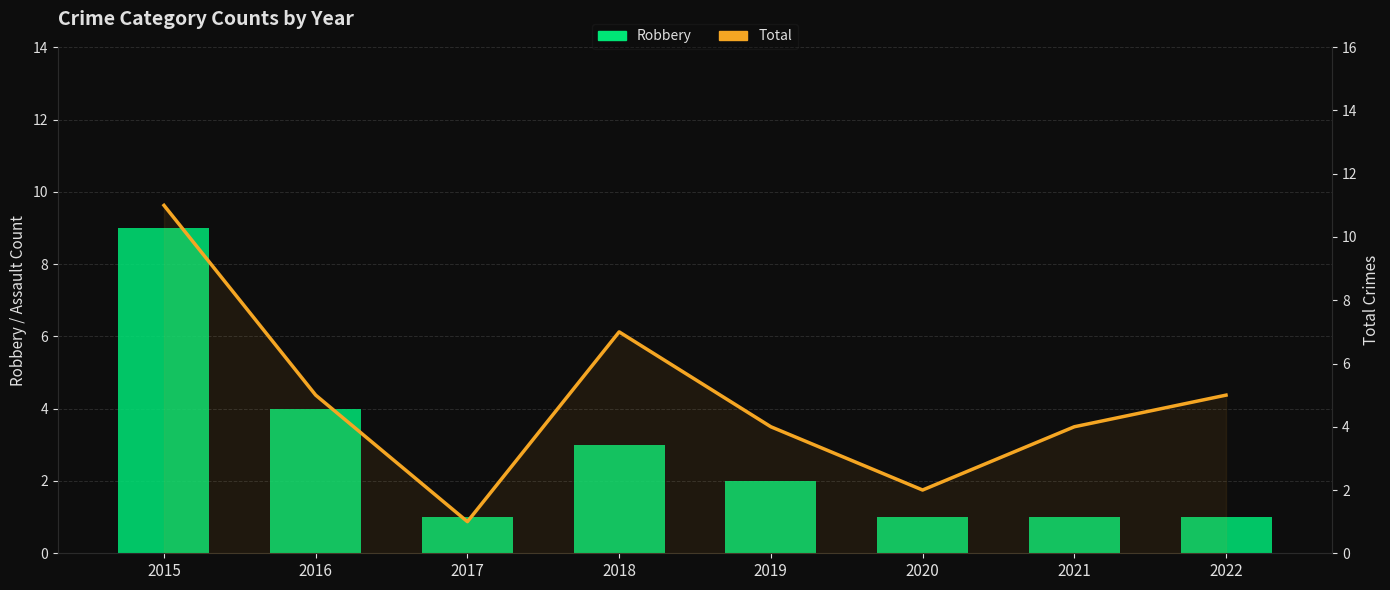

Rank the categories by Total value from highest to lowest.

2015, 2018, 2016, 2022, 2019, 2021, 2020, 2017